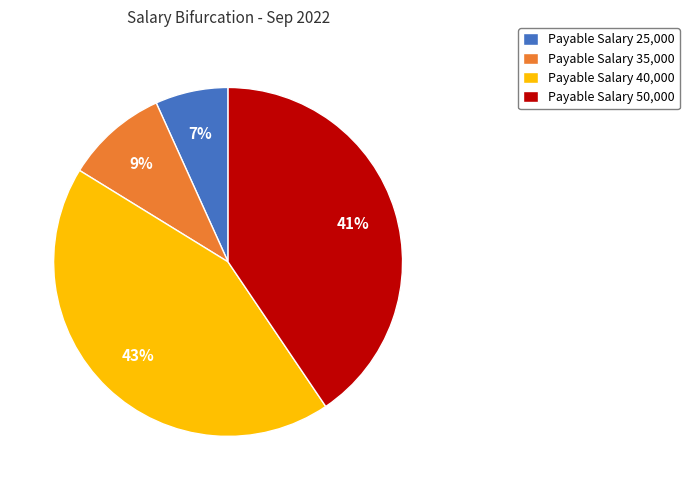

How many slices are in this pie chart?

4